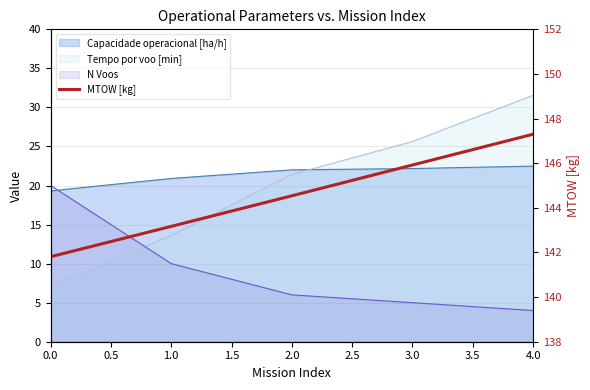

What position from the right is 0.0?

5